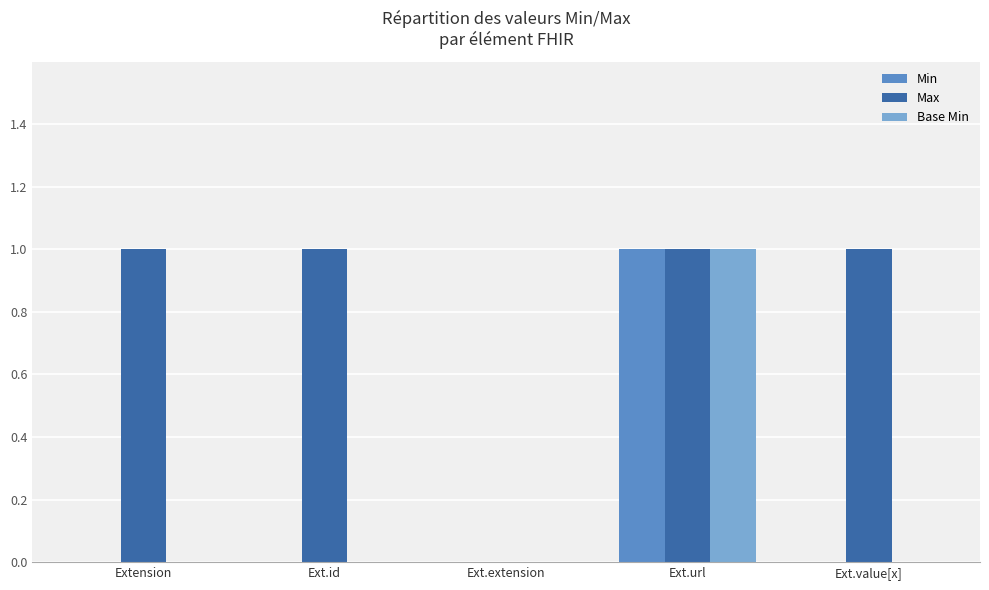

How many Base Min values are between 0 and 1?

5